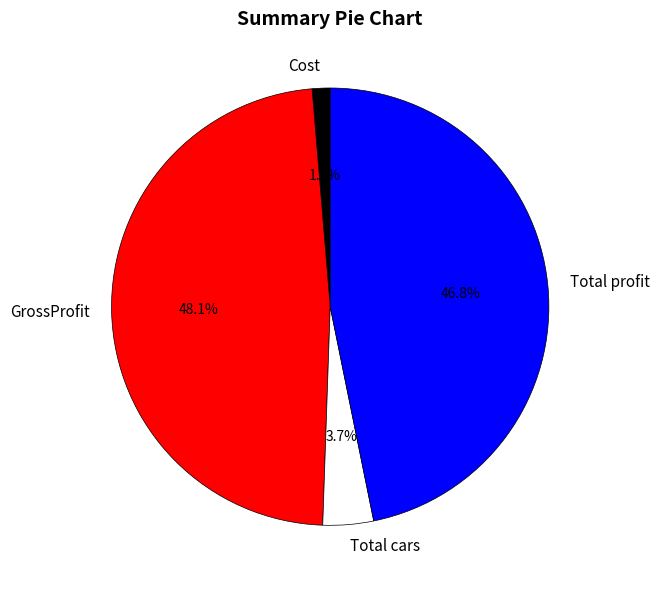

Do GrossProfit and Total profit together represent more than half of the pie?

Yes